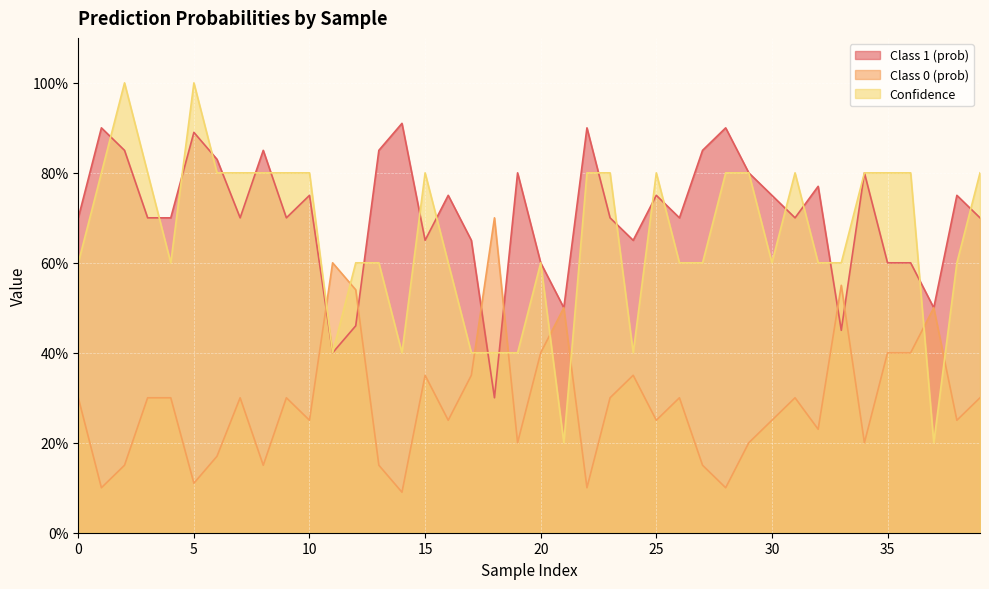

At how many categories does at least one series exceed 0?

40